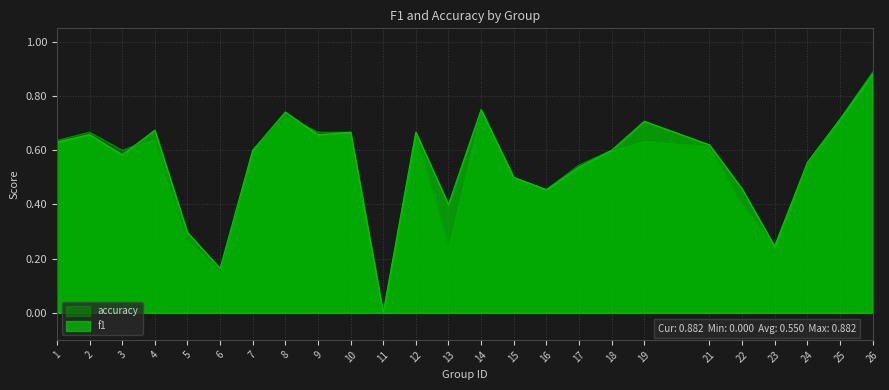

Is it true that f1 equals 0.7 at 4?

True